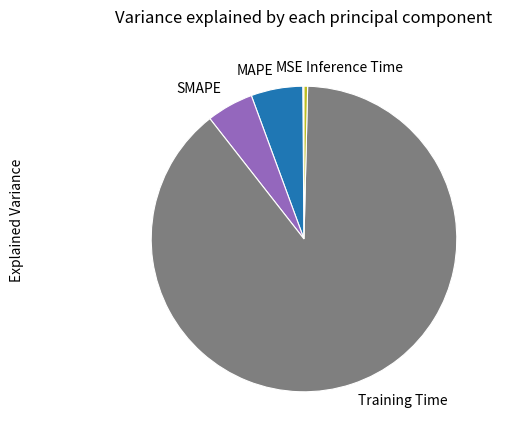

Do Inference Time and SMAPE together represent more than half of the pie?

No